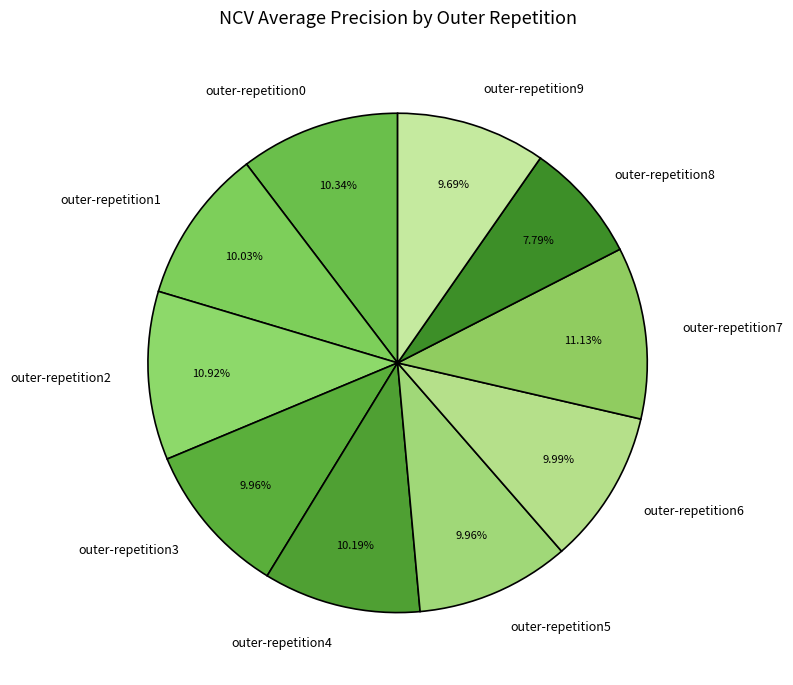

Does outer-repetition4 account for over 50% of the chart?

No